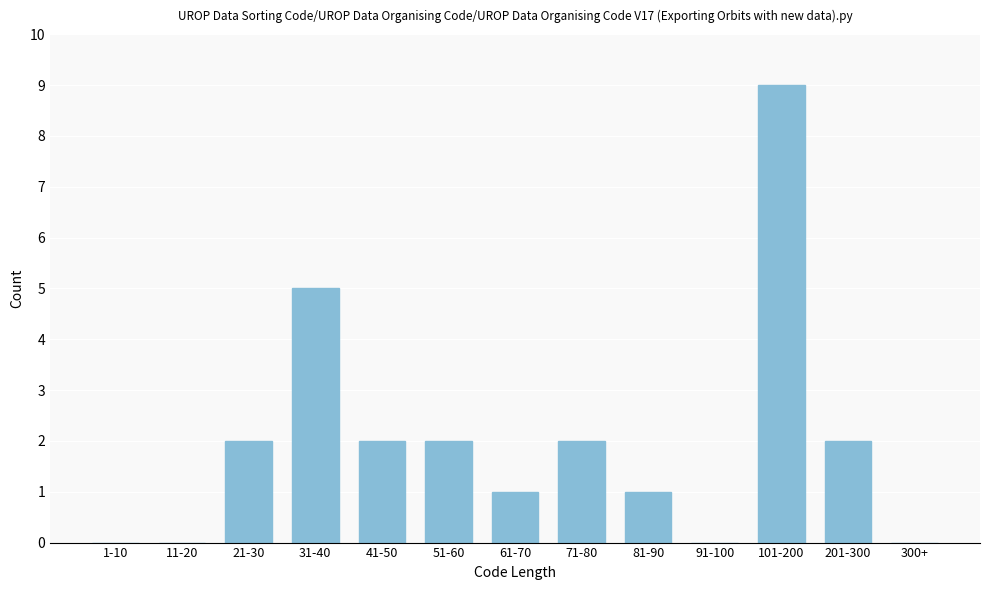

Reading left to right, transcribe all the data shown in this chart.

1-10=0	11-20=0	21-30=2	31-40=5	41-50=2	51-60=2	61-70=1	71-80=2	81-90=1	91-100=0	101-200=9	201-300=2	300+=0